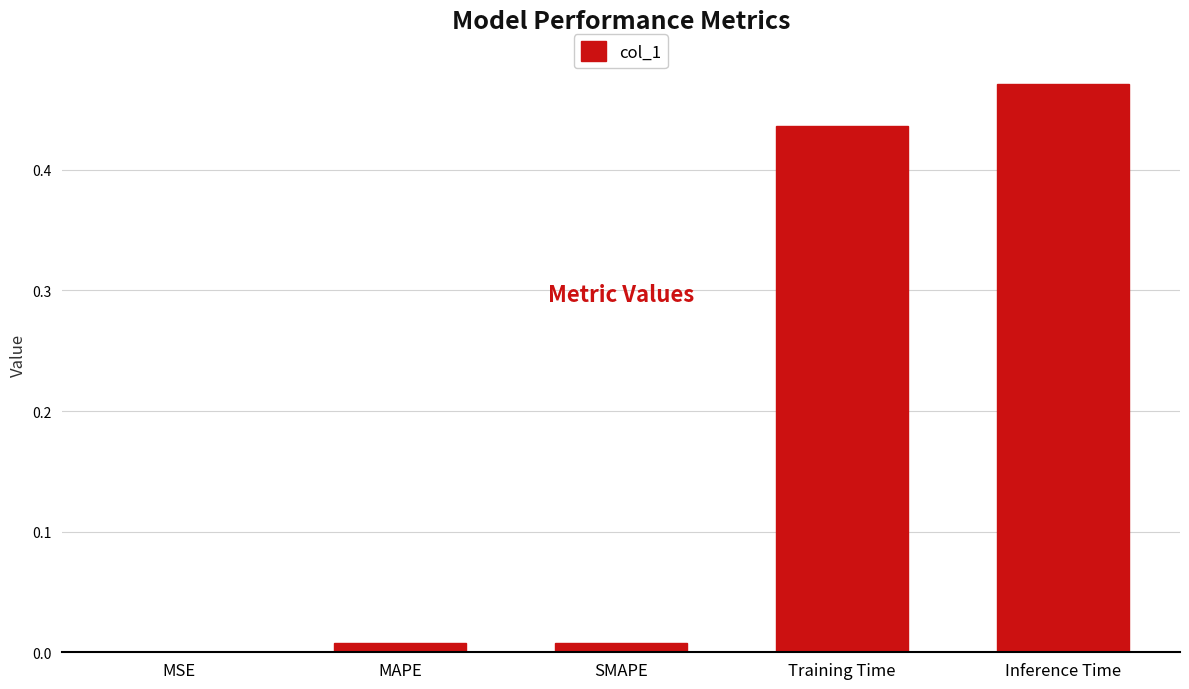

The value at Inference Time is 0.3. True or false?

False